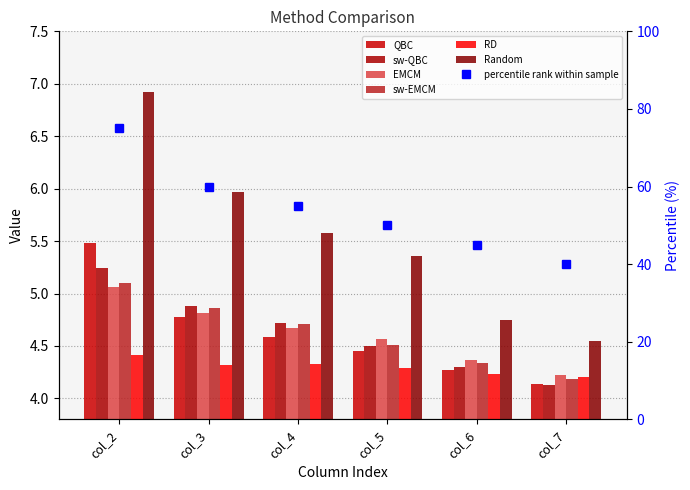

What is the sum of all sw-QBC values?

27.8